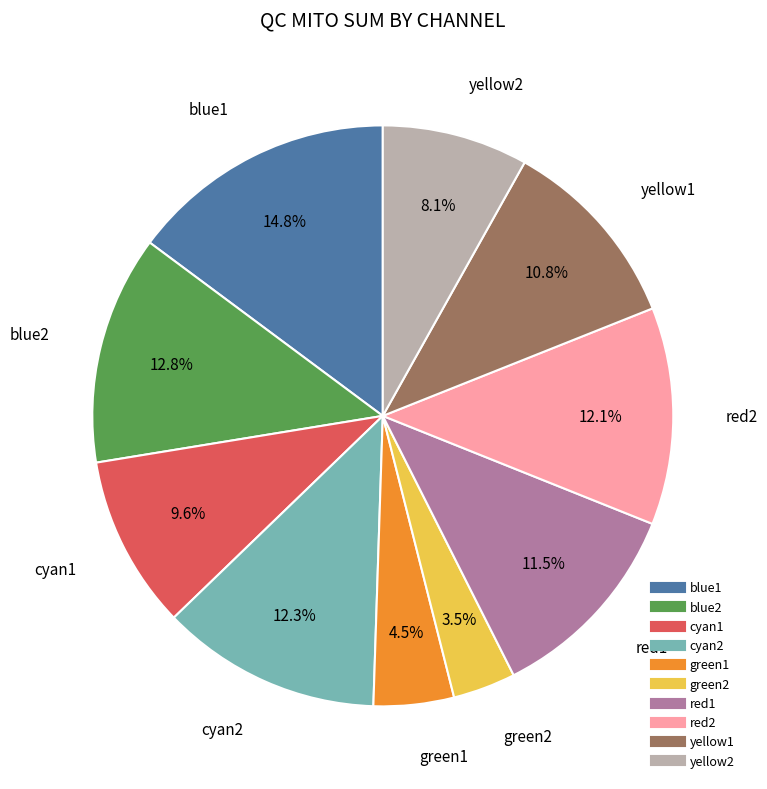

Is blue1 the majority of the pie?

No